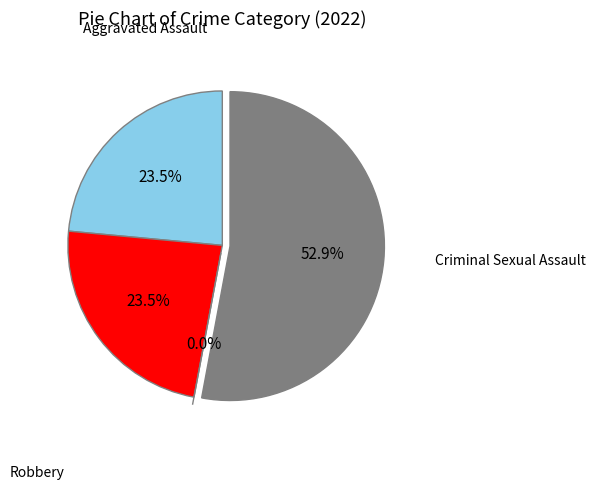

To the nearest percent, what is the combined percentage of Aggravated Assault and Aggravated Battery?

47%